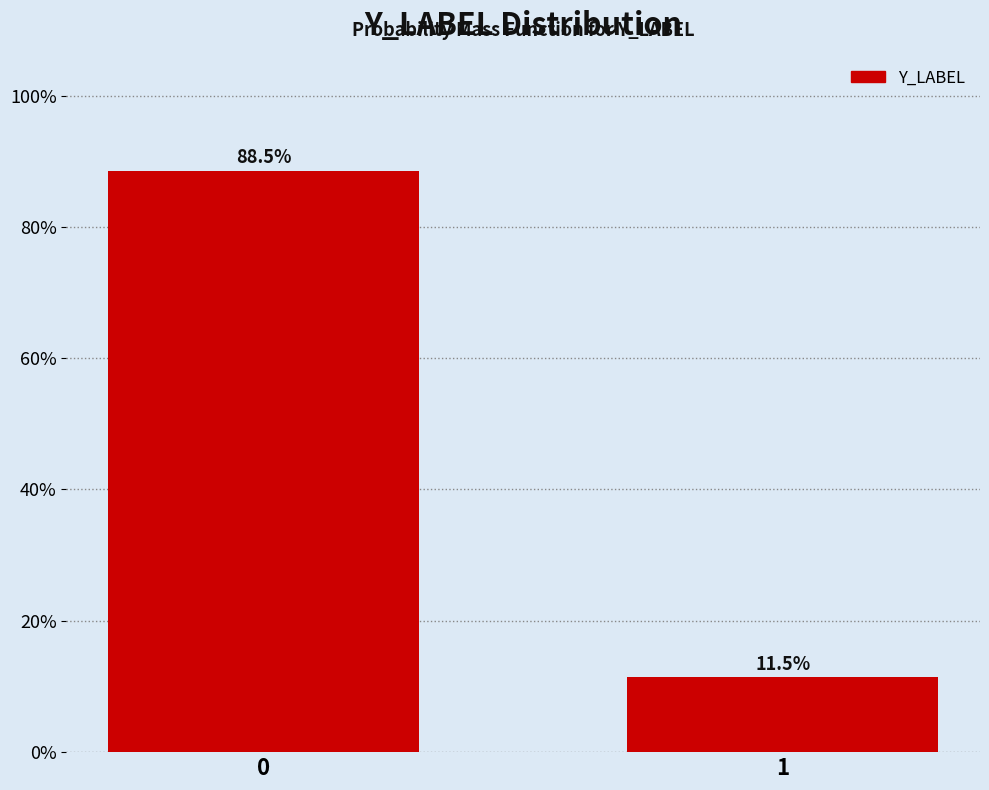

Reading left to right, extract all data points from this chart.

88.5	11.5